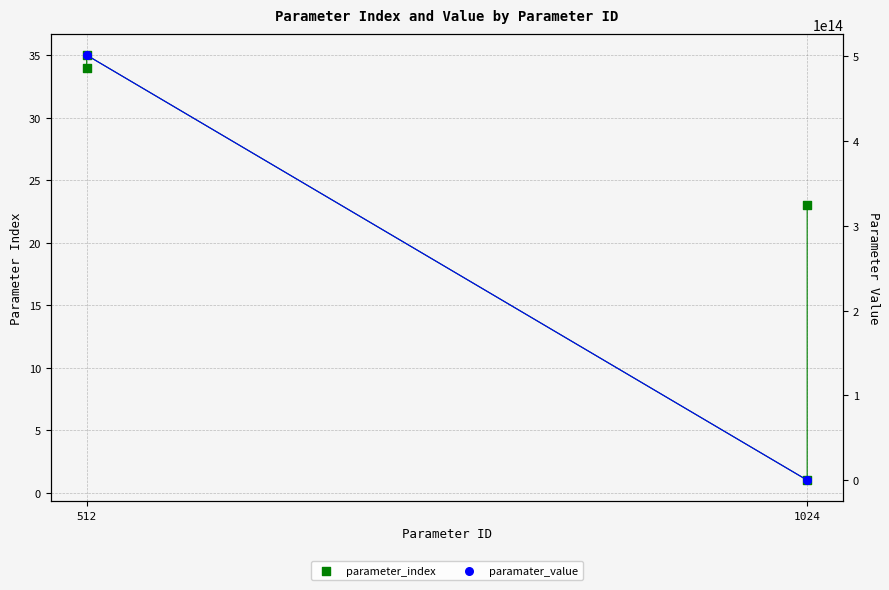

Which series contains the lowest Y value?

parameter_index